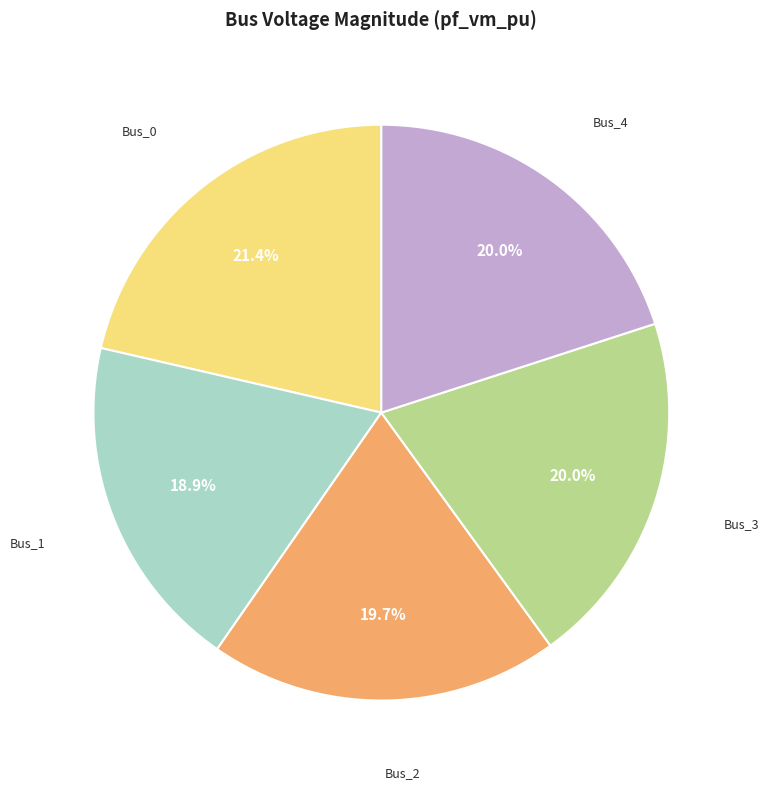

Is there any slice that represents more than half of the pie?

No